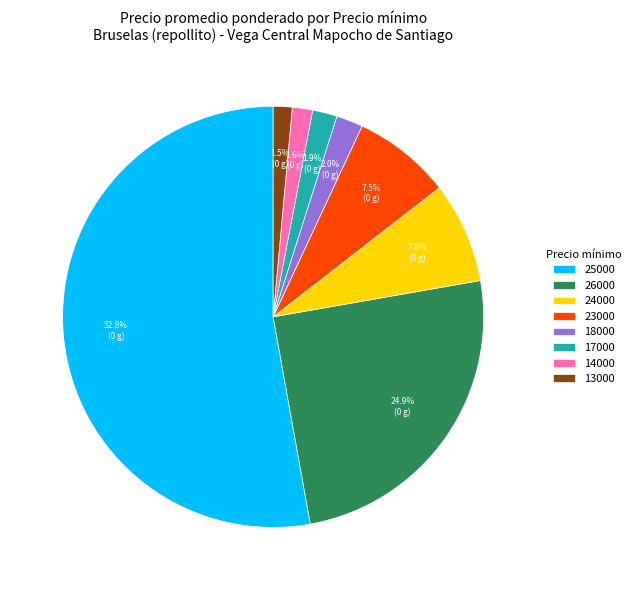

True or false: 26000 accounts for 16% of the total.

False